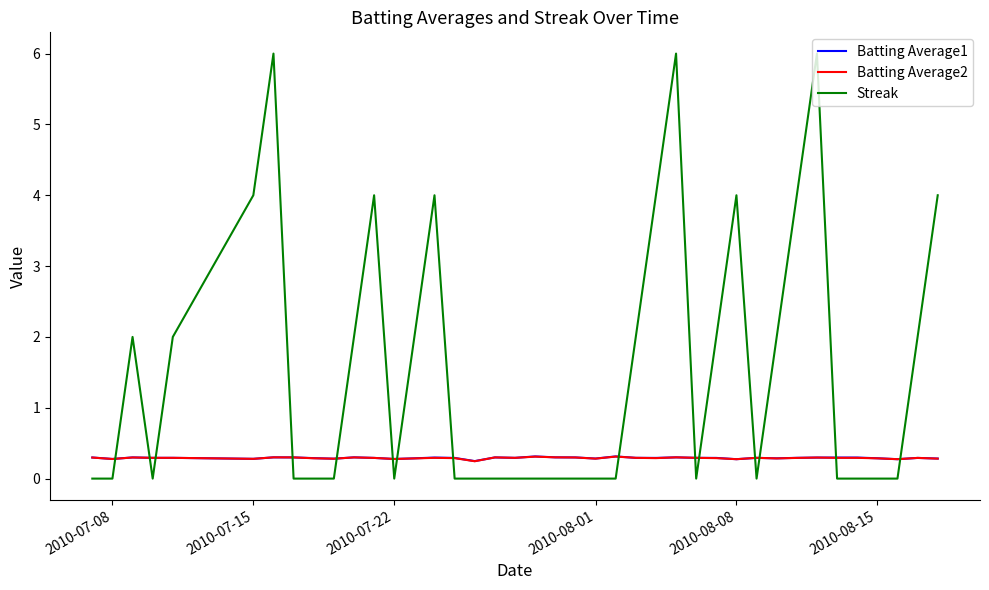

True or false: Streak and Batting Average2 intersect in this chart.

True